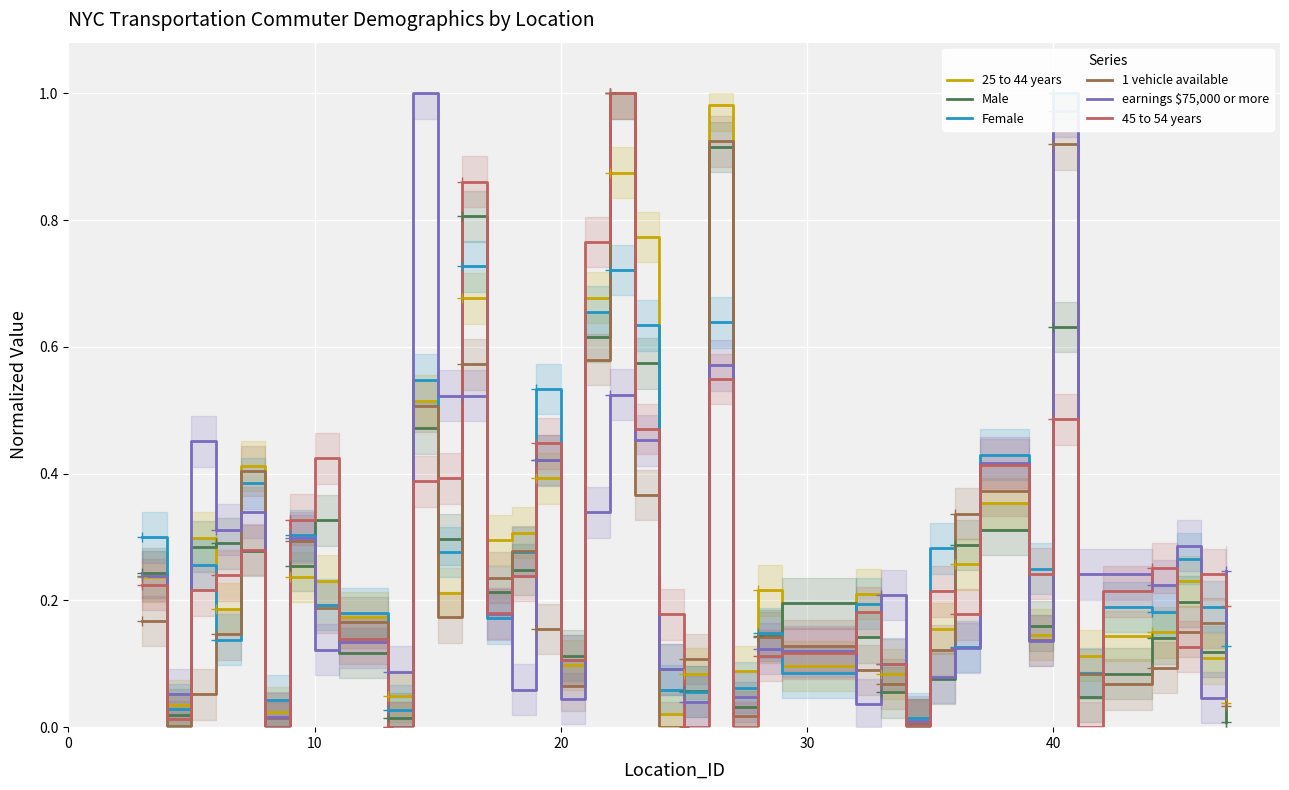

What is the difference between the maximum and minimum values in the Male series?

1.0